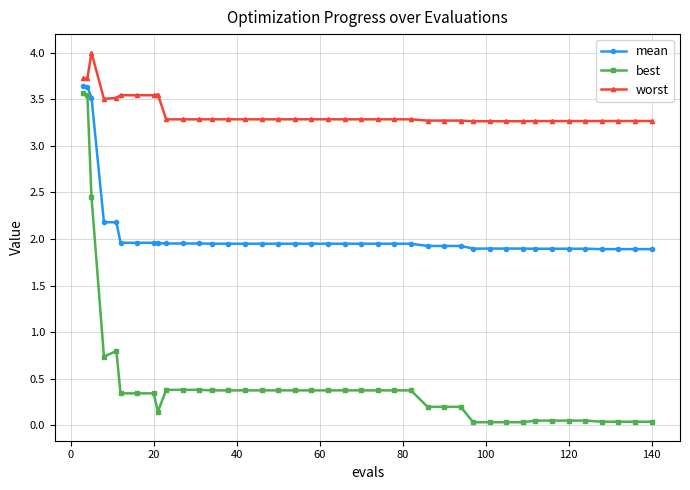

Which series has the widest spread of values?

best